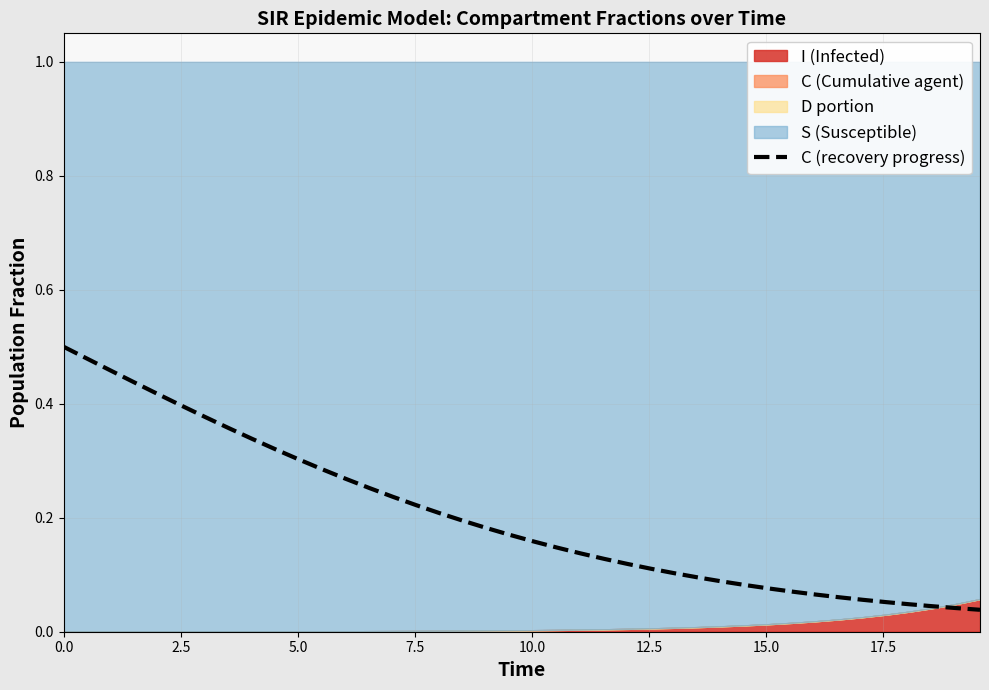

Is it true that the value at 14 is 0.1?

False